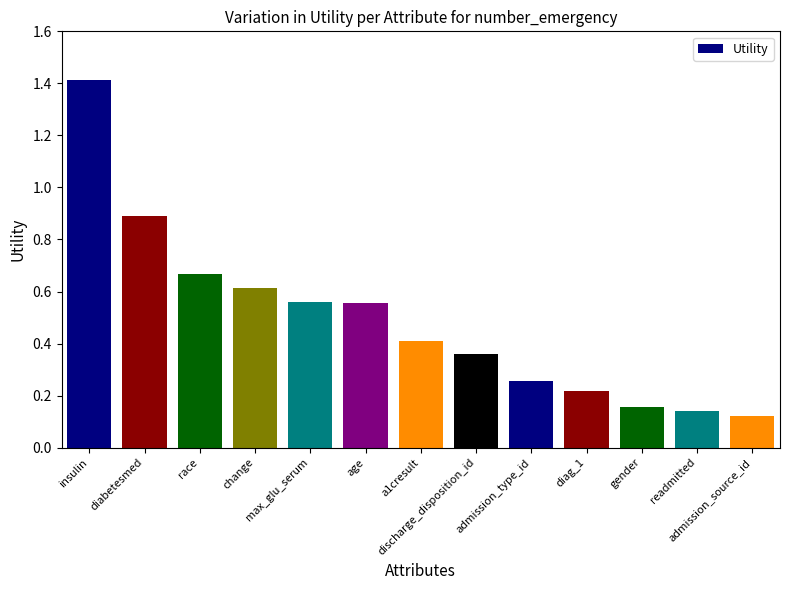

Between age and admission_source_id, which is larger?

age